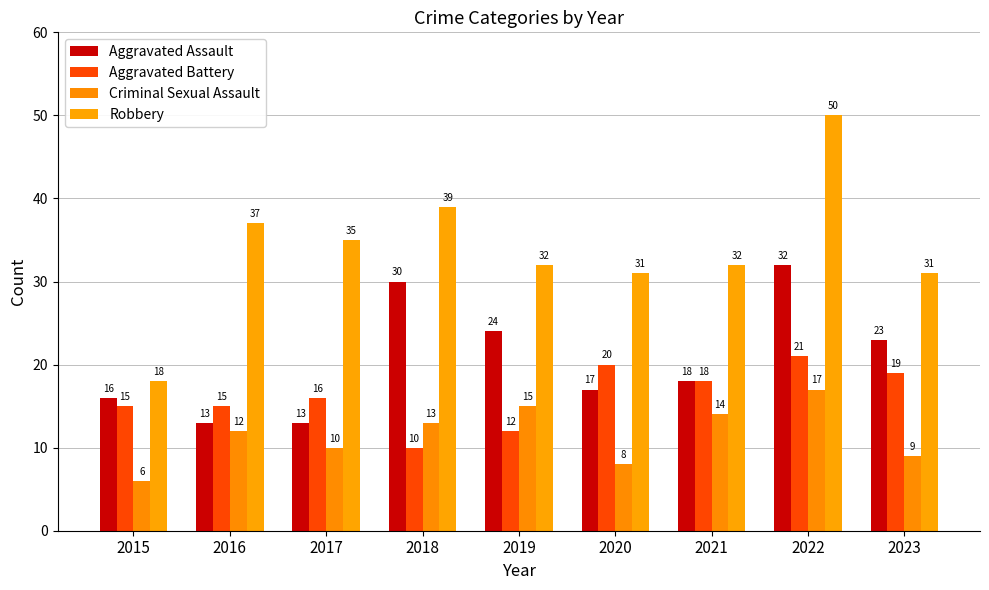

How many bars are there in total?

36